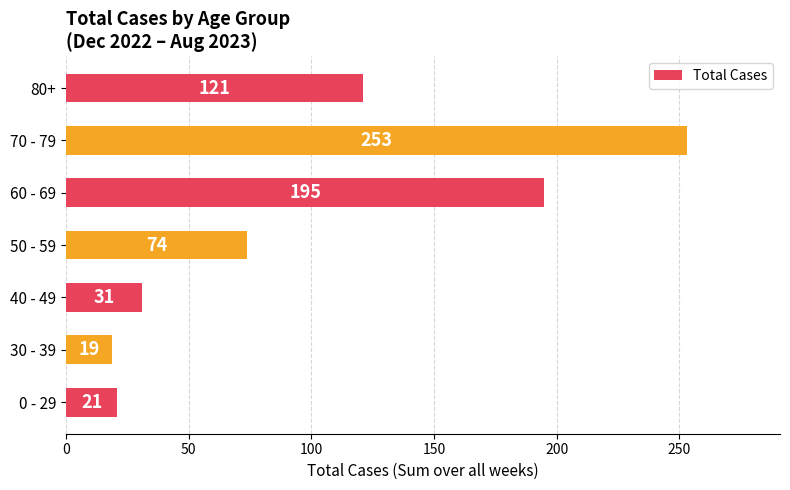

What is the difference between the maximum and minimum values?

234